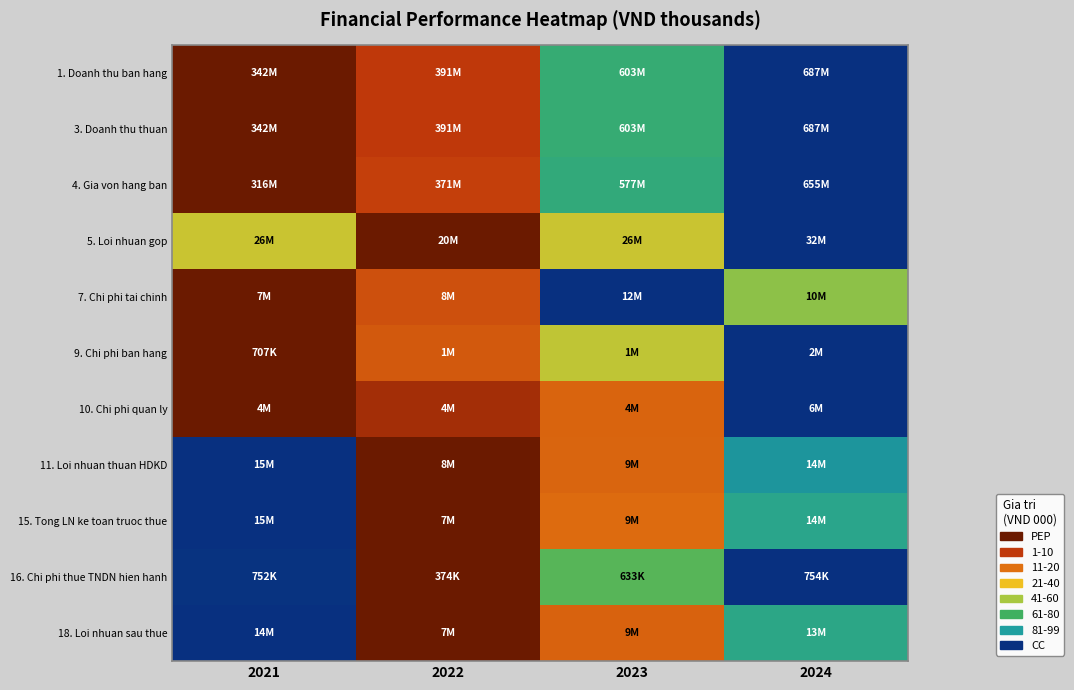

What is the total value across all series at 2023?

6.0